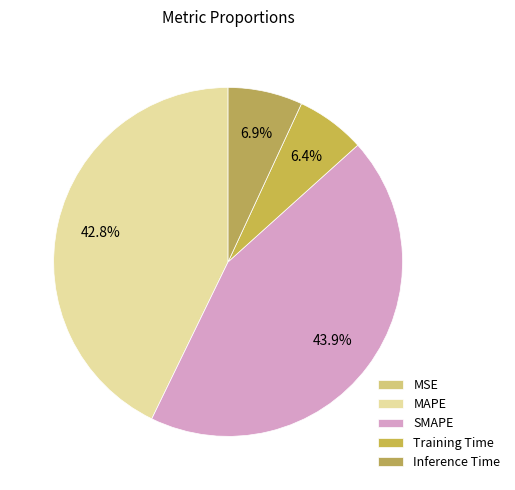

To the nearest percent, what is the combined percentage of Inference Time and SMAPE?

51%